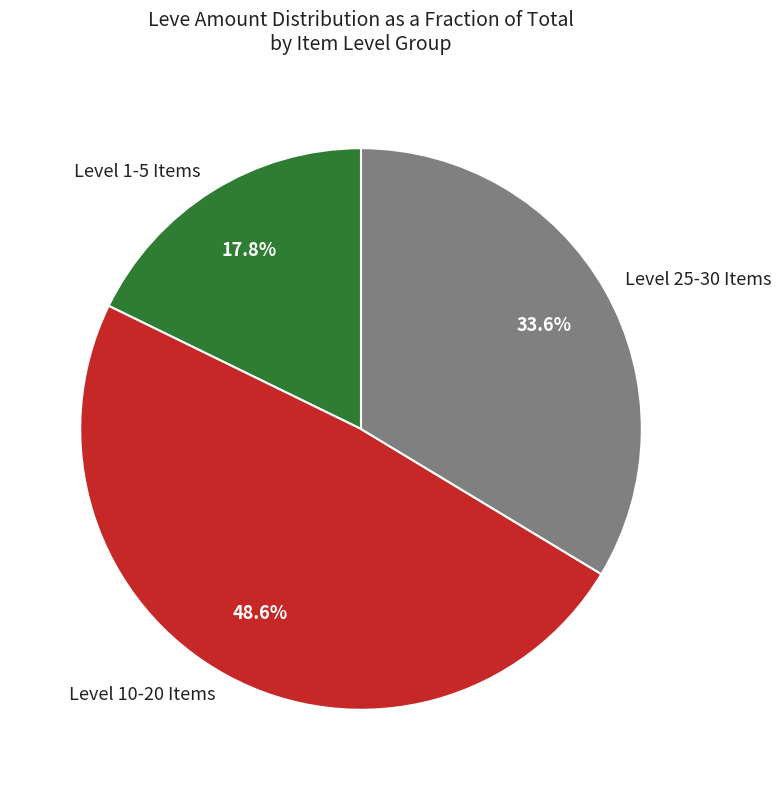

Approximately how many times larger is the value at Level 10-20 Items compared to Level 1-5 Items?

2.7